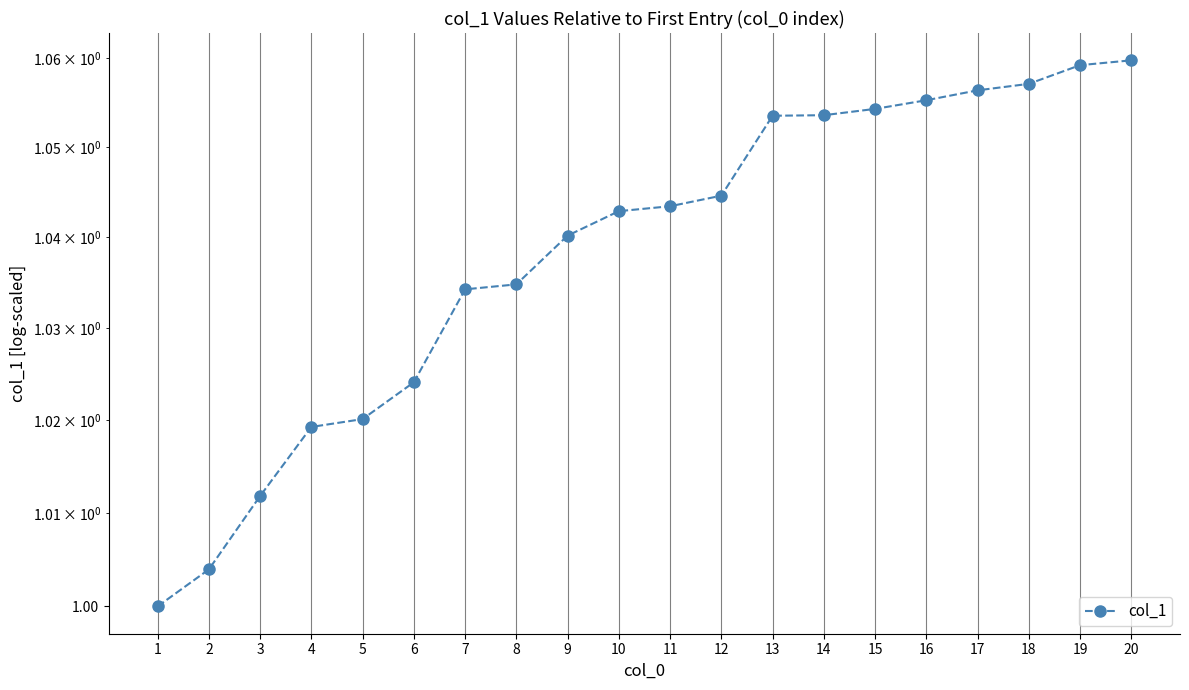

Which label corresponds to the largest value in the chart?

20